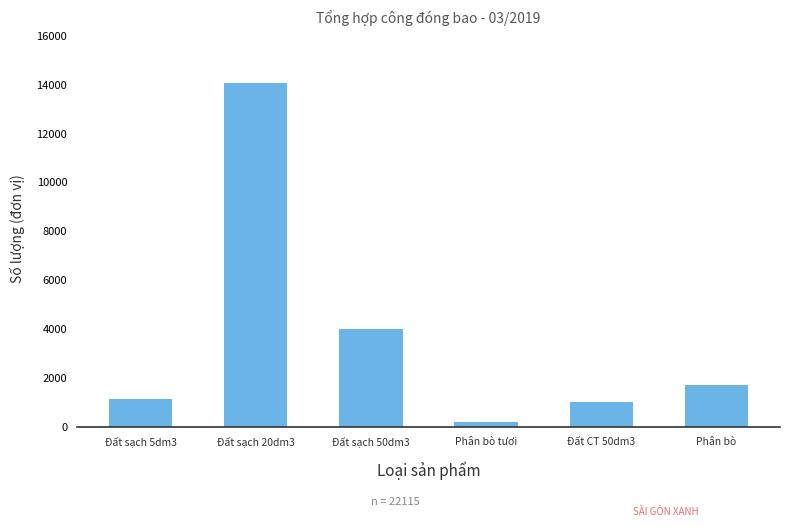

What is the label of the 1st bar from the left?

Đất sạch 5dm3